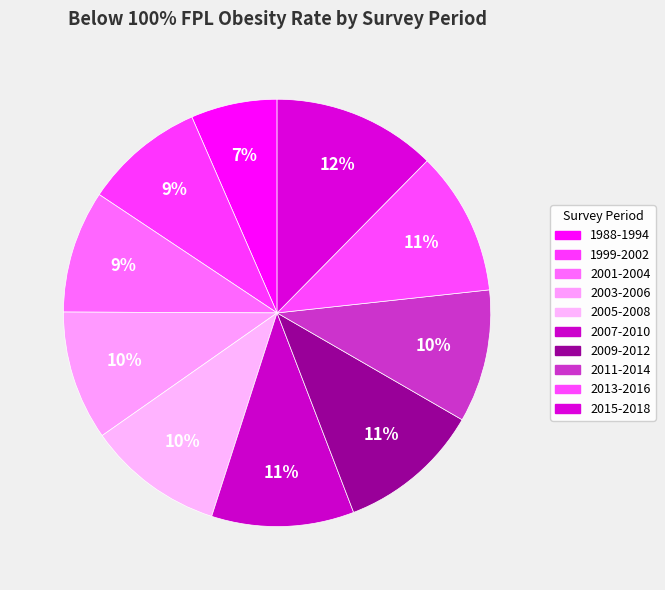

Count the number of slices in the pie.

10